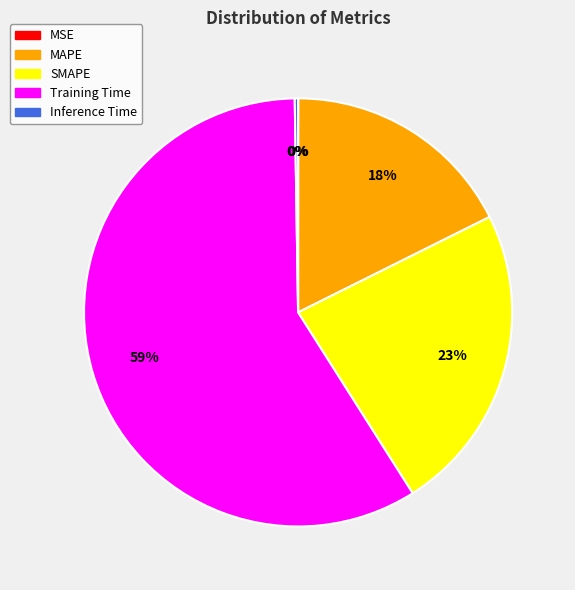

Does Training Time represent more than half of the total?

Yes